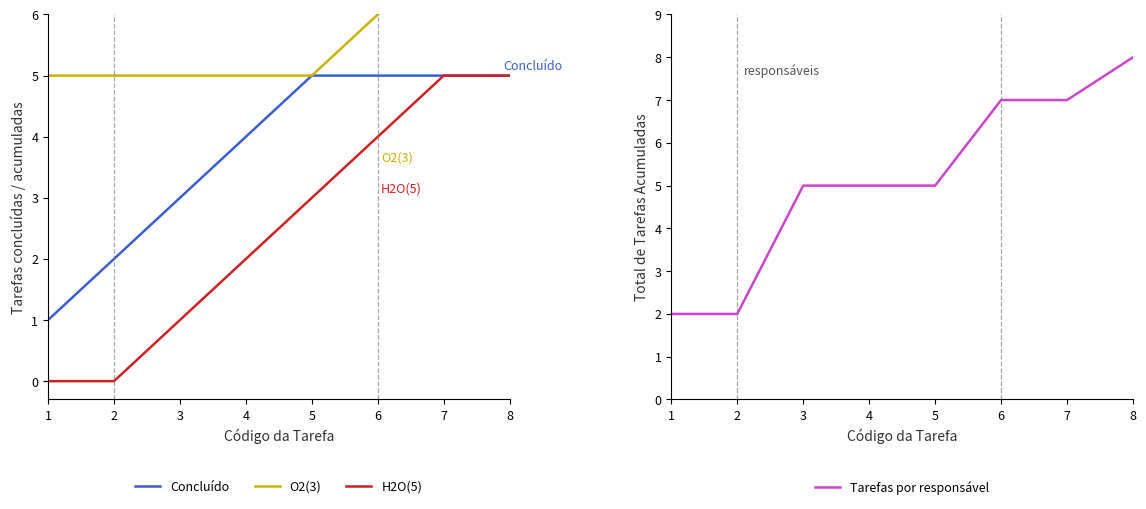

What is the difference between the maximum and minimum values in the Concluído series?

4